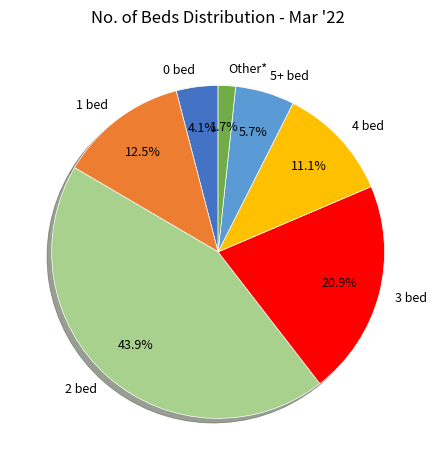

To the nearest percent, what portion does 2 bed represent?

44%